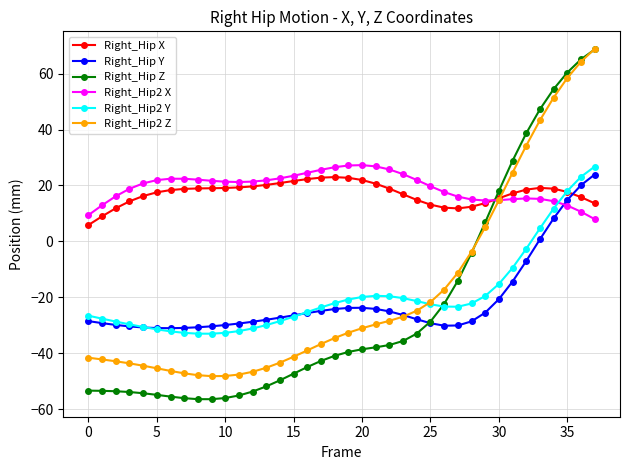

Which series has the largest range (max minus min)?

Right_Hip Z